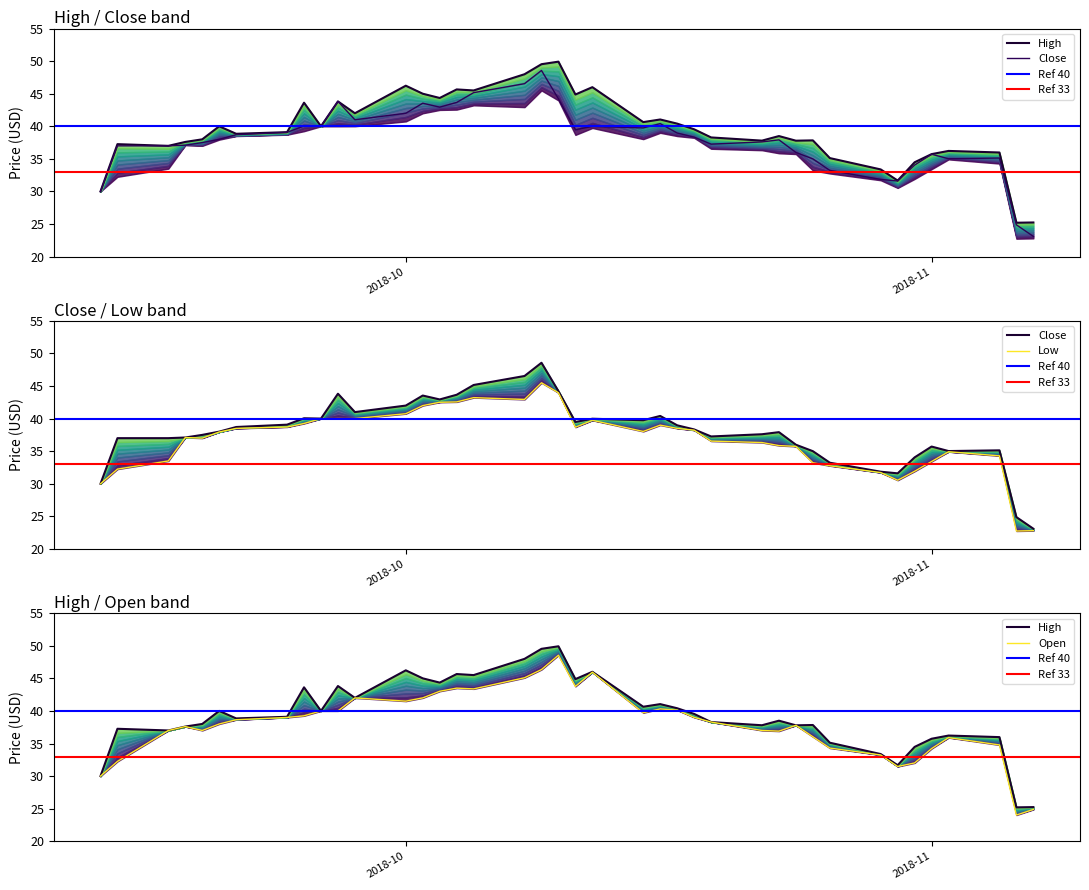

List the labels in order of Open value, smallest first.

2018-11-06, 2018-11-07, 2018-09-13, 2018-10-30, 2018-10-31, 2018-09-14, 2018-10-29, 2018-11-01, 2018-10-26, 2018-11-05, 2018-11-02, 2018-10-25, 2018-10-23, 2018-09-17, 2018-09-19, 2018-10-22, 2018-09-18, 2018-10-24, 2018-09-20, 2018-10-19, 2018-09-21, 2018-09-24, 2018-10-18, 2018-09-25, 2018-10-15, 2018-09-26, 2018-09-27, 2018-10-17, 2018-10-16, 2018-10-01, 2018-09-28, 2018-10-02, 2018-10-03, 2018-10-05, 2018-10-04, 2018-10-11, 2018-10-08, 2018-10-12, 2018-10-09, 2018-10-10